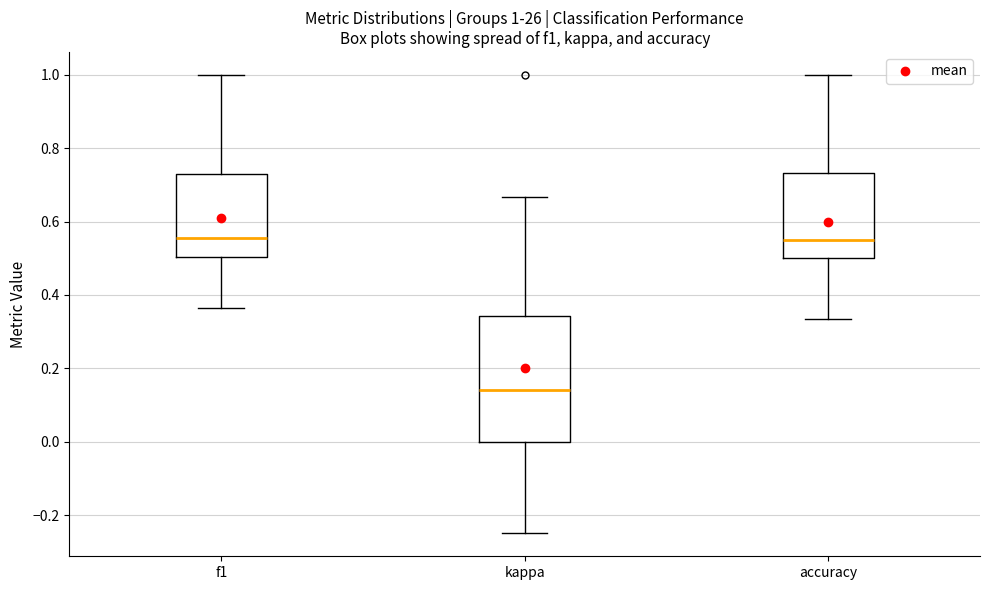

Which box is the tallest, from its lower edge to its upper edge?

kappa